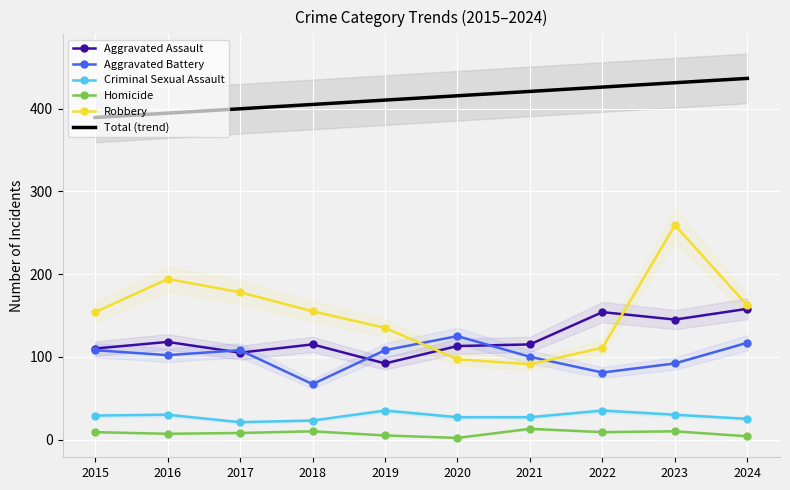

What are all the series names shown in the legend?

Aggravated Assault, Aggravated Battery, Criminal Sexual Assault, Homicide, Robbery, Total (trend)